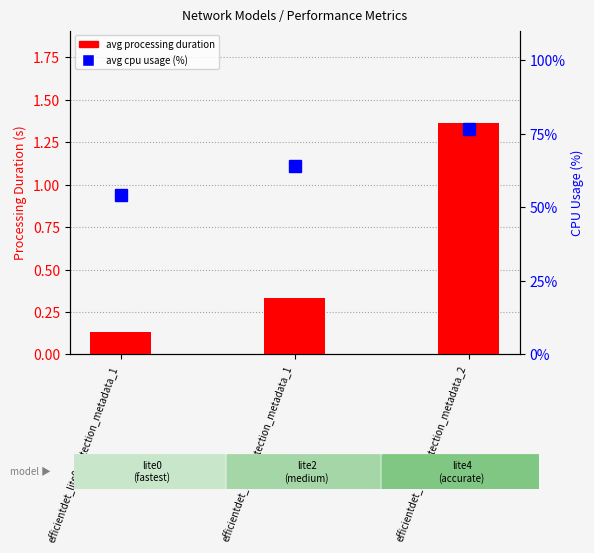

At efficientdet_lite4_detection_metadata_2, list the series in order from largest to smallest.

avg cpu usage (%), avg processing duration